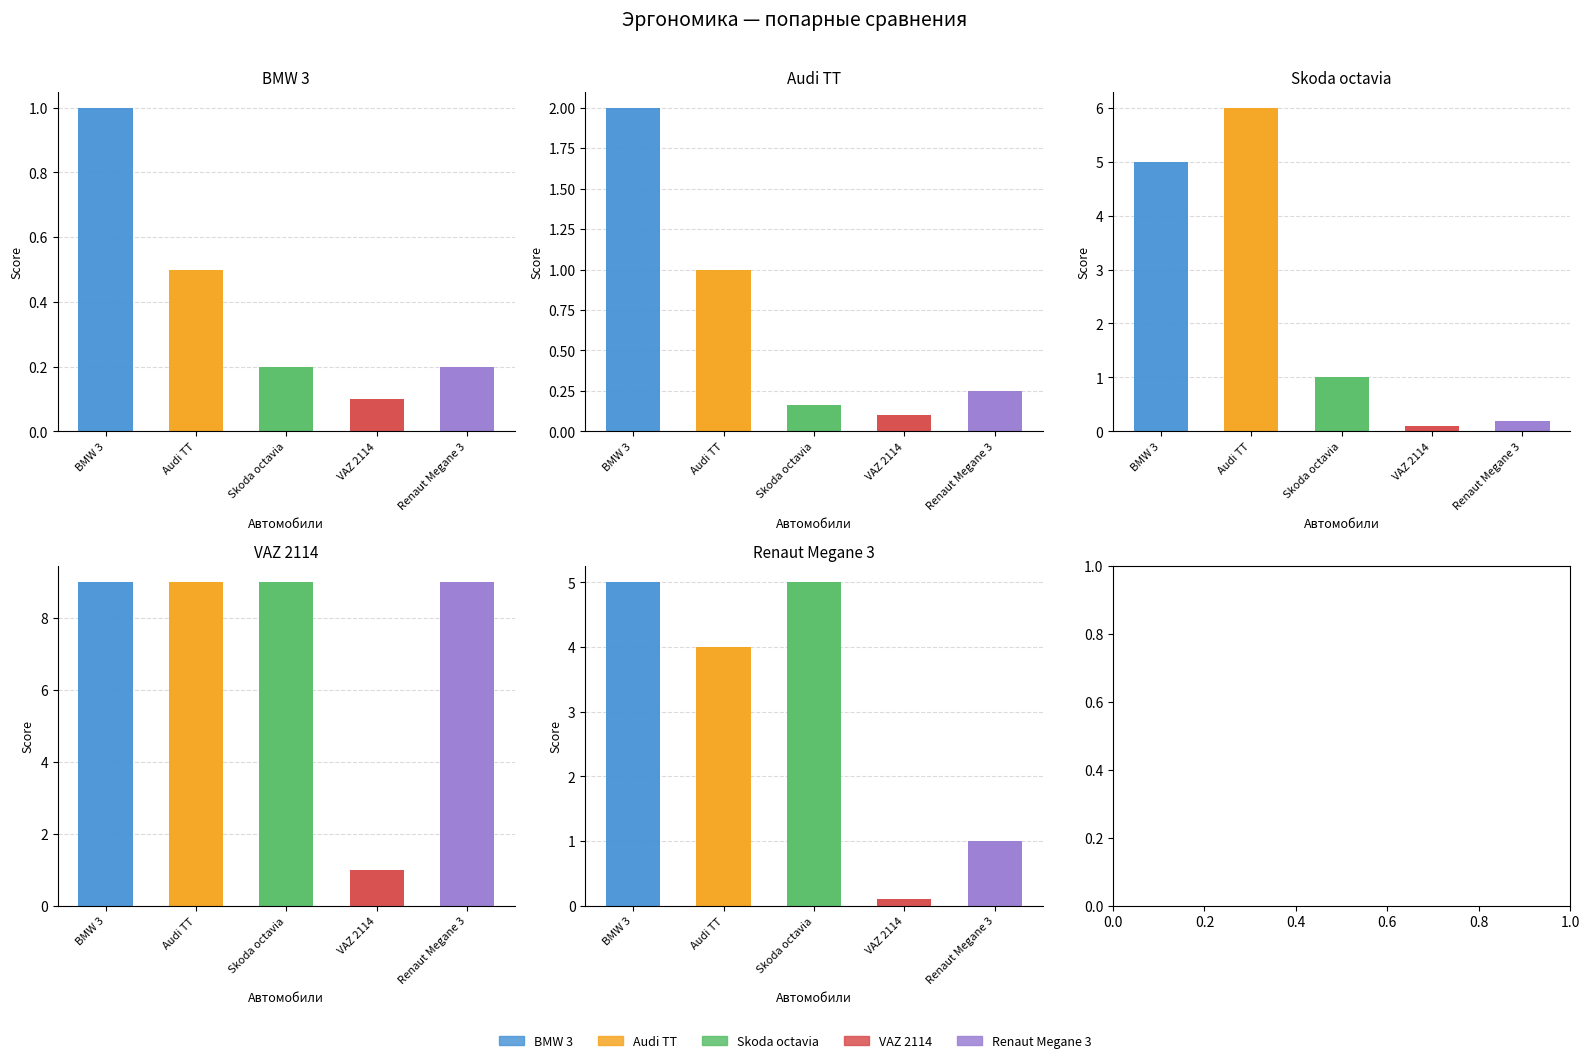

What is the spread (max minus min) of values at Audi TT?

8.5